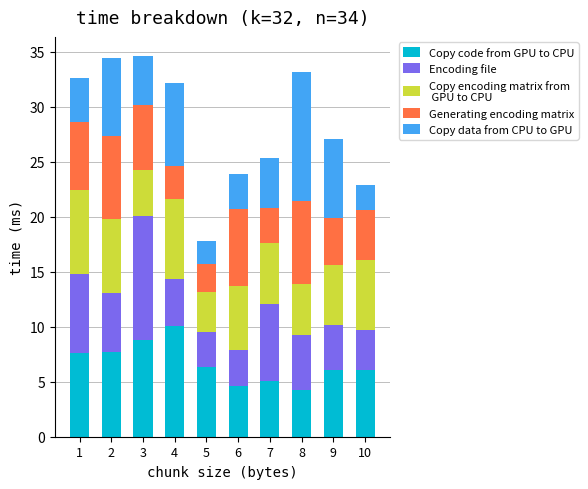

Count the number of data series in this chart.

5